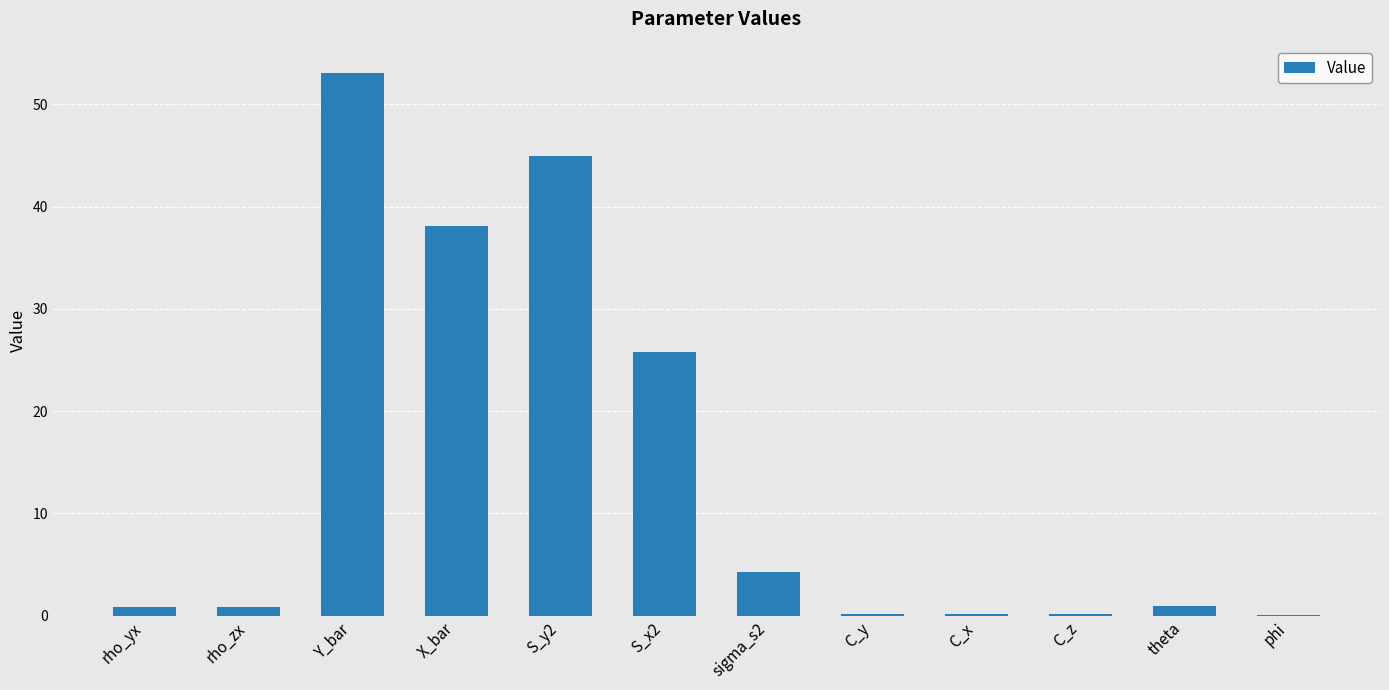

What is the average value?

14.1